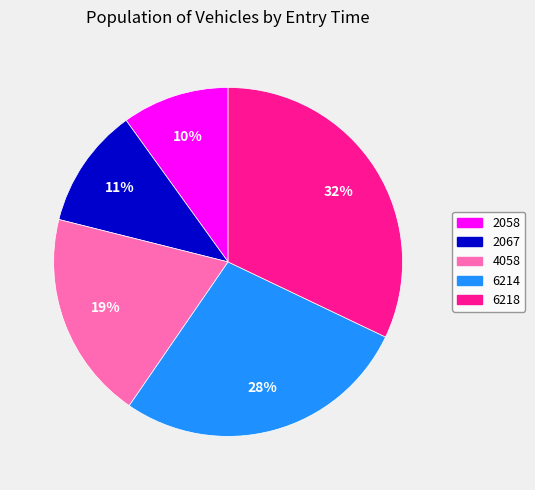

To the nearest percent, what percentage of the pie is 6214?

28%